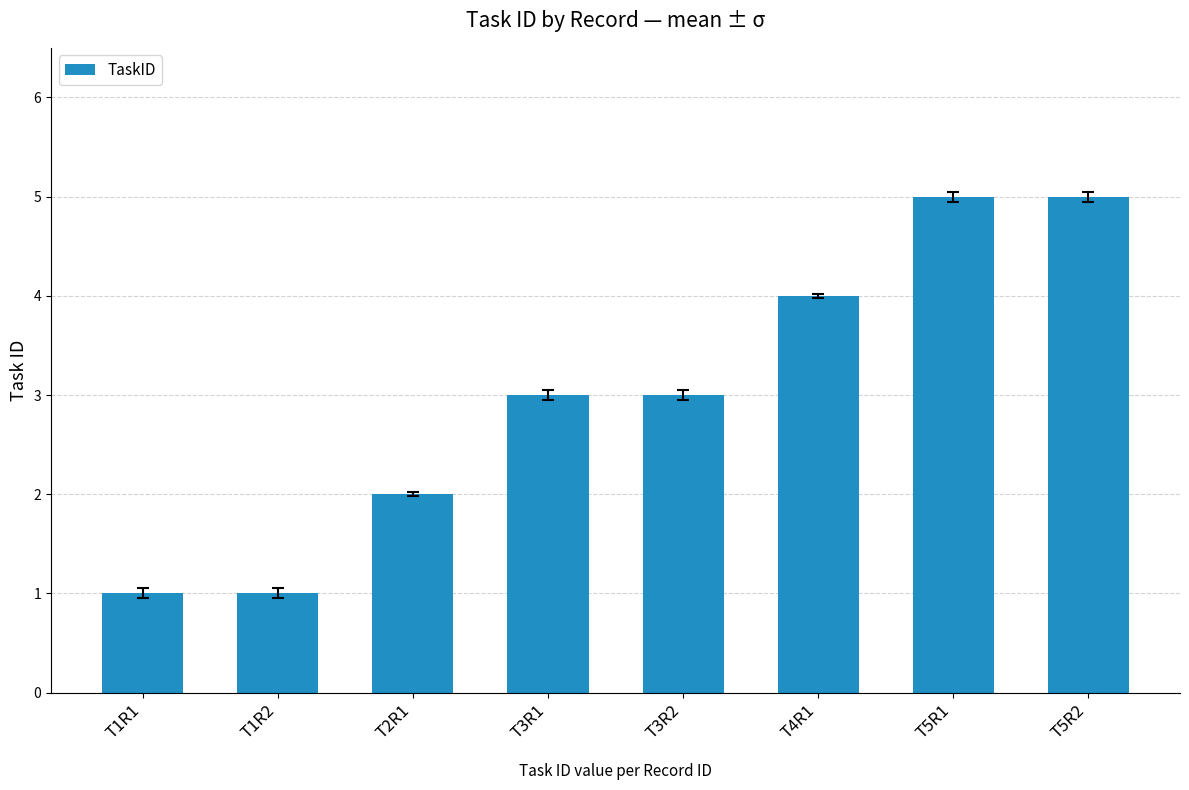

Read the value at T5R2.

5